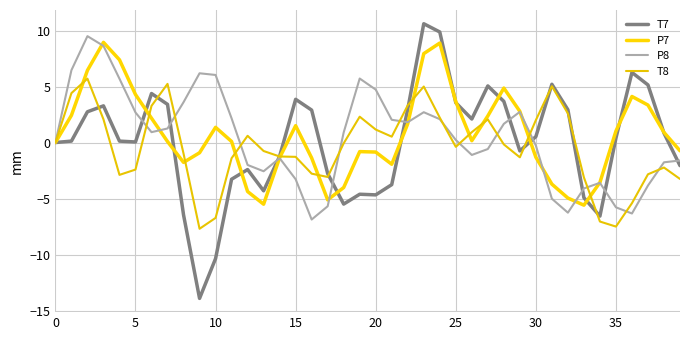

What is the difference between the second highest and minimum values in the P7 series?

14.5